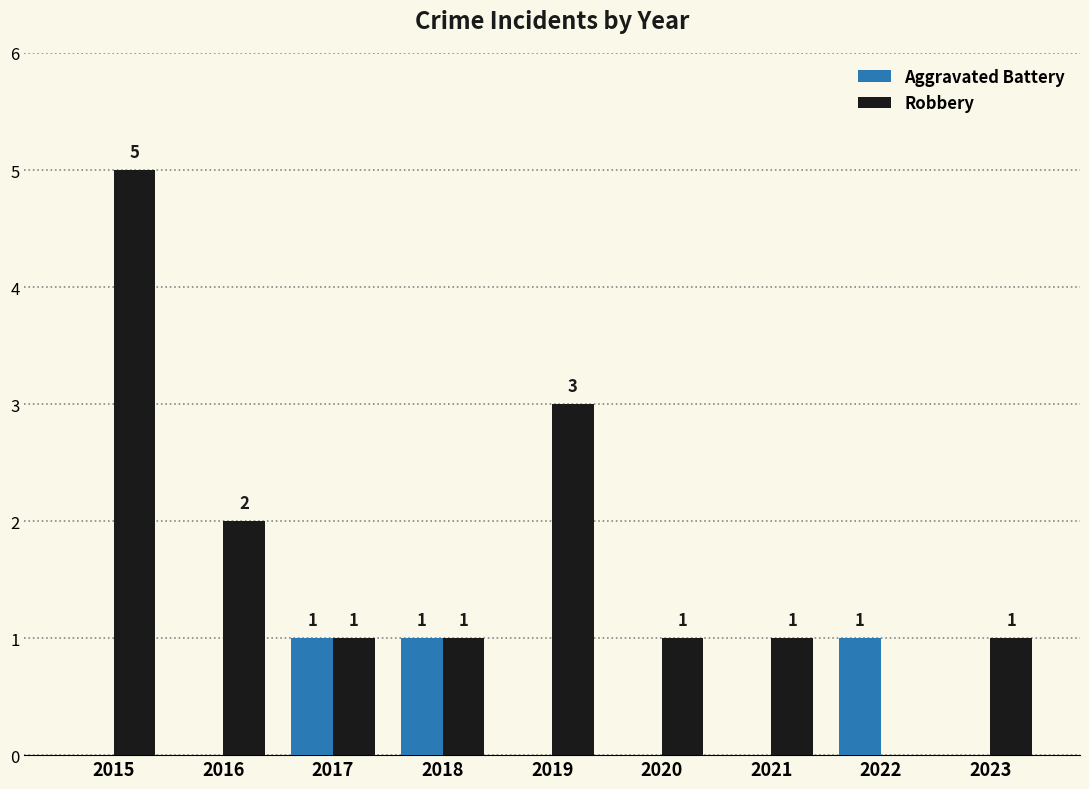

Count the Aggravated Battery values in the range 0 to 1.

9